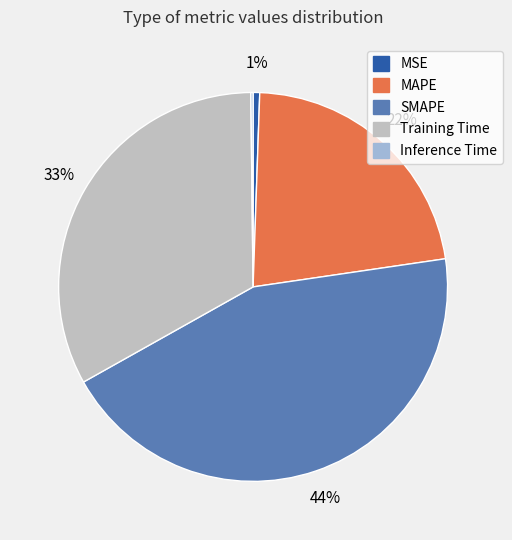

Is there any slice that represents more than half of the pie?

No